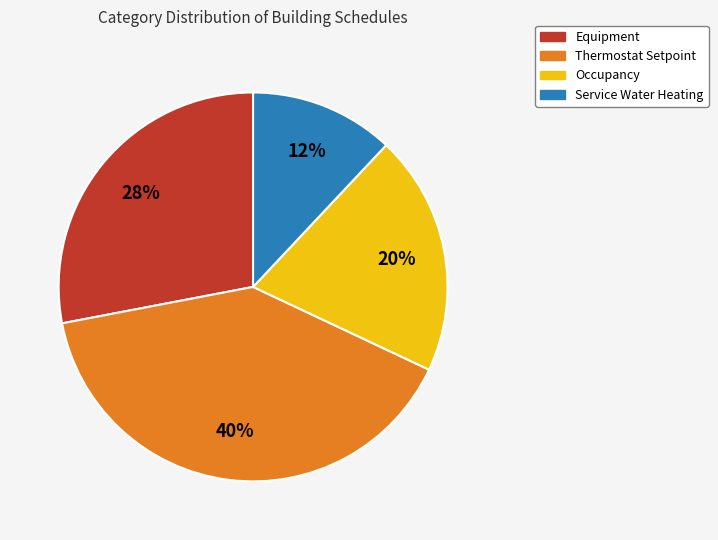

To the nearest percent, what is the difference between the largest and smallest slice percentages?

28%